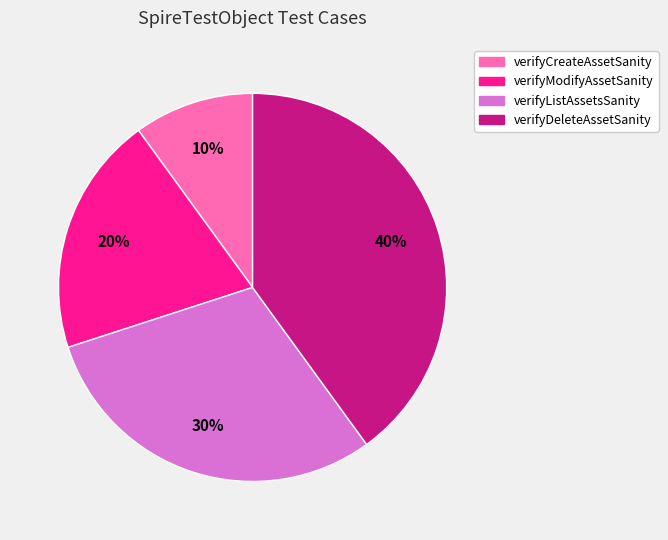

What percentage is the verifyListAssetsSanity slice, to the nearest percent?

30%